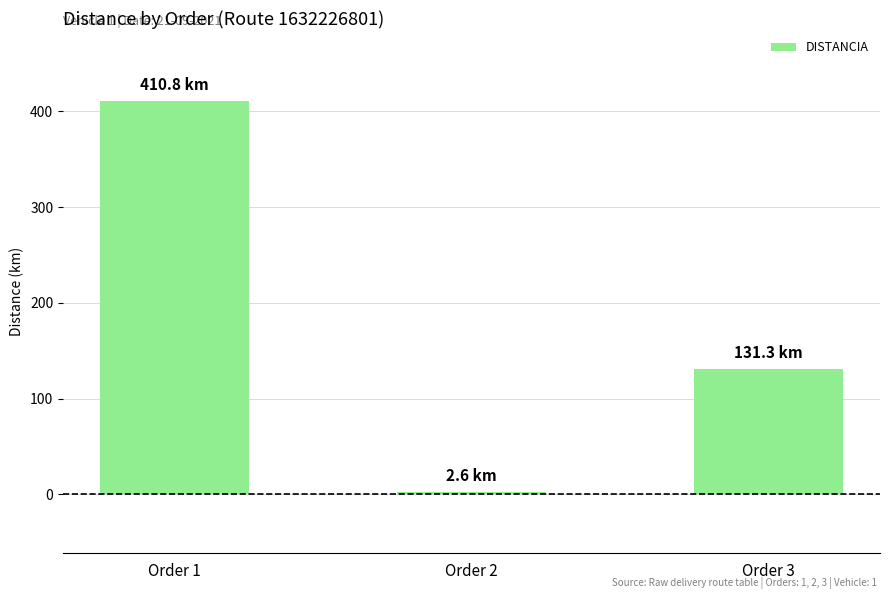

What is the sum of the values at Order 1 and Order 2?

413.4